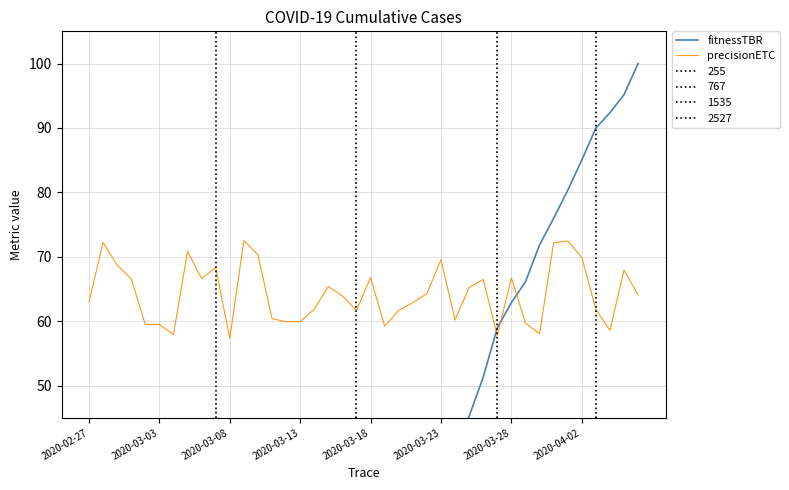

What is the highest value of the precisionETC series?

72.5